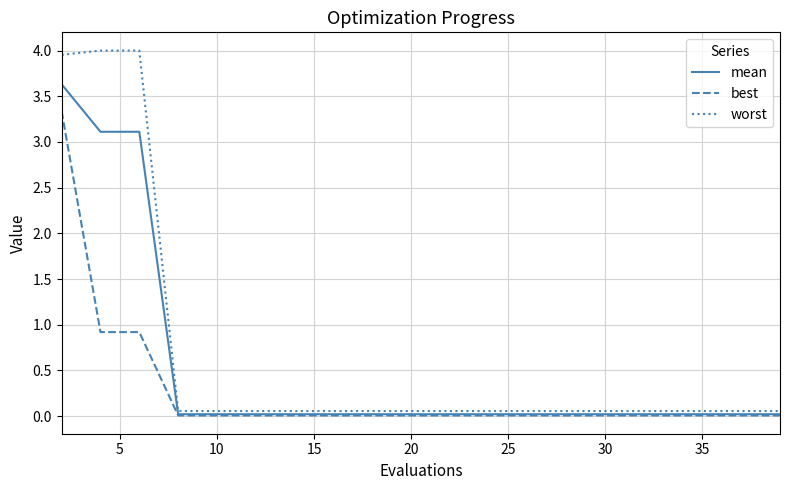

At how many categories does at least one series exceed 3?

3